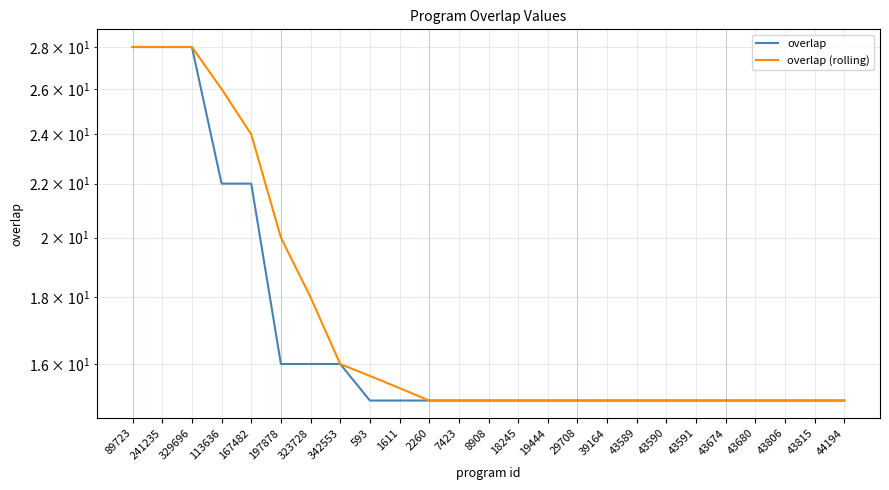

True or false: overlap has a value of 38.1 at 113636.

False